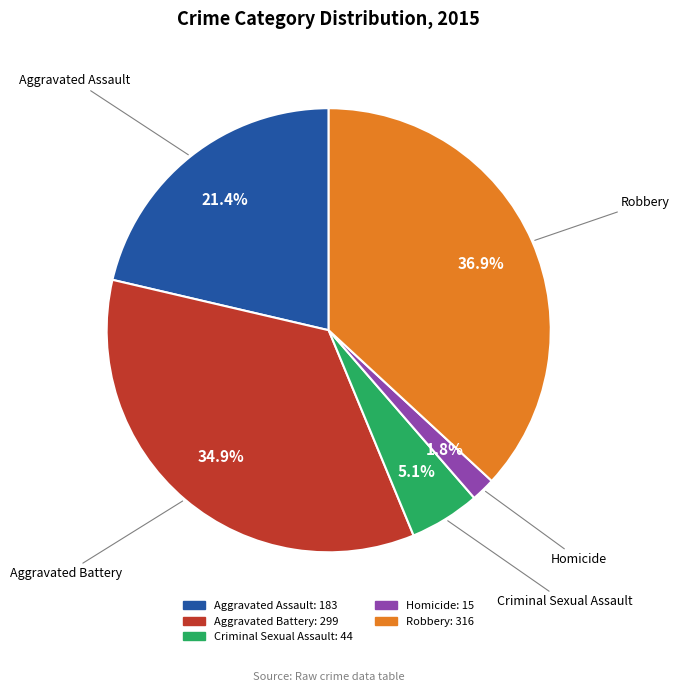

What is the ratio of the value at Robbery to the value at Aggravated Battery?

1.1